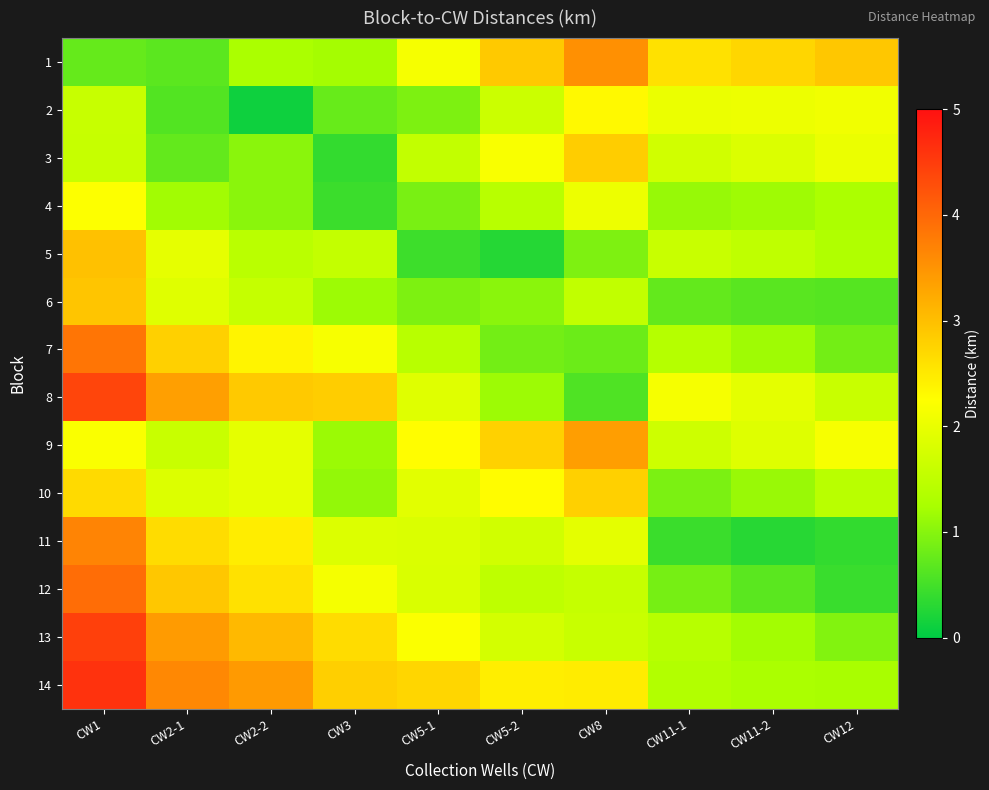

Between CW1 and CW12, which is larger?

CW12